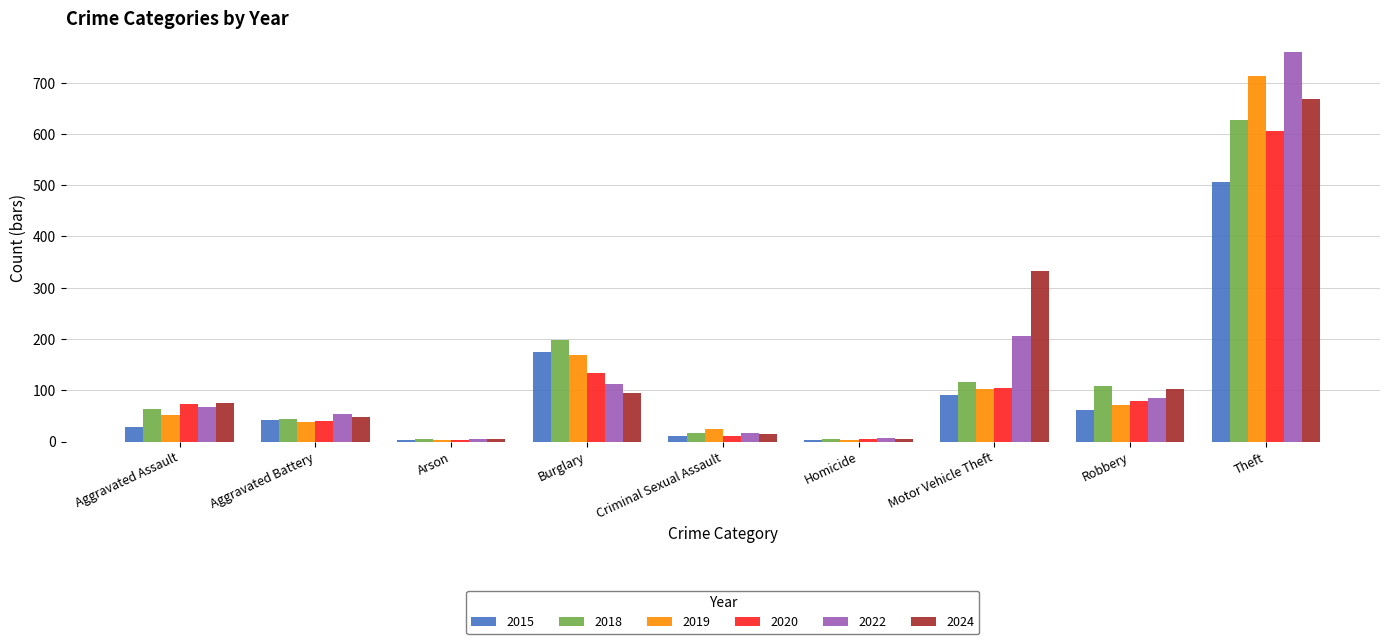

Is it true that 2018 equals 156 at Motor Vehicle Theft?

False